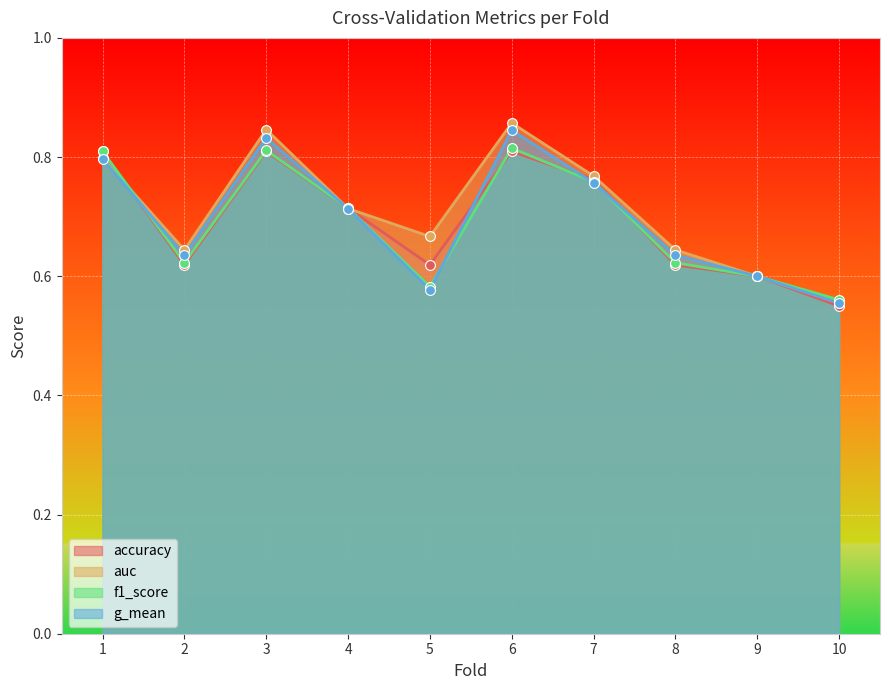

Which series reaches the minimum Y coordinate?

accuracy